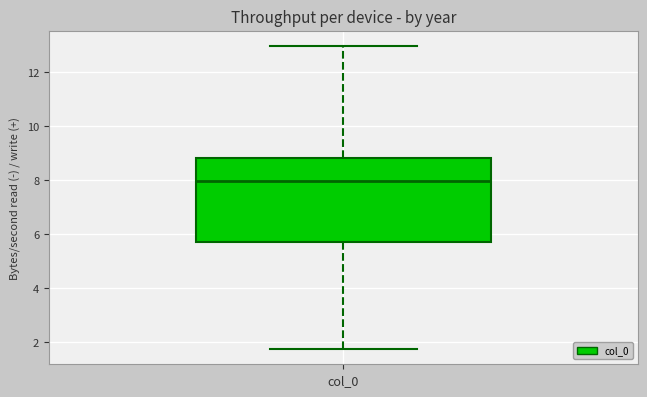

Read this box plot against the y-axis: the position of the median line, the range covered by the box, and the ends of both whiskers. The values are not printed on the chart, so give them approximately, as read against the axis.

median 8.0, box 5.8 to 8.8, whiskers 1.8 to 13.0